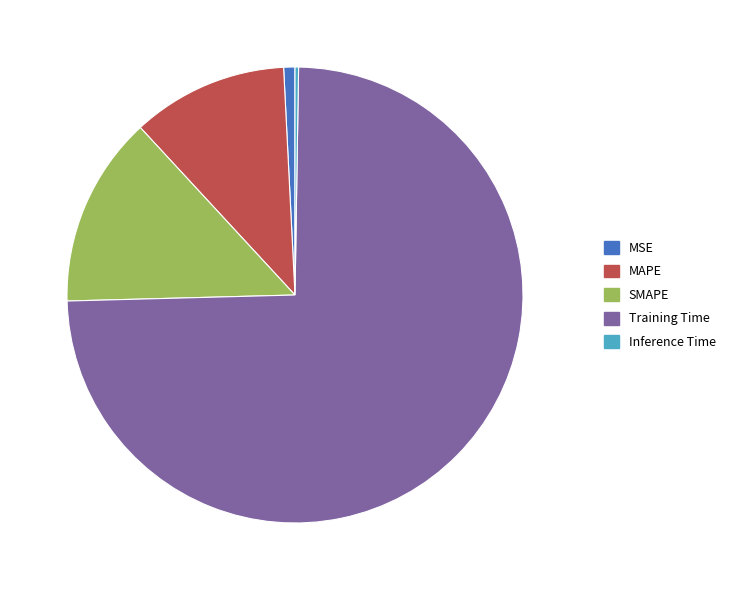

Which slice is the largest?

Training Time